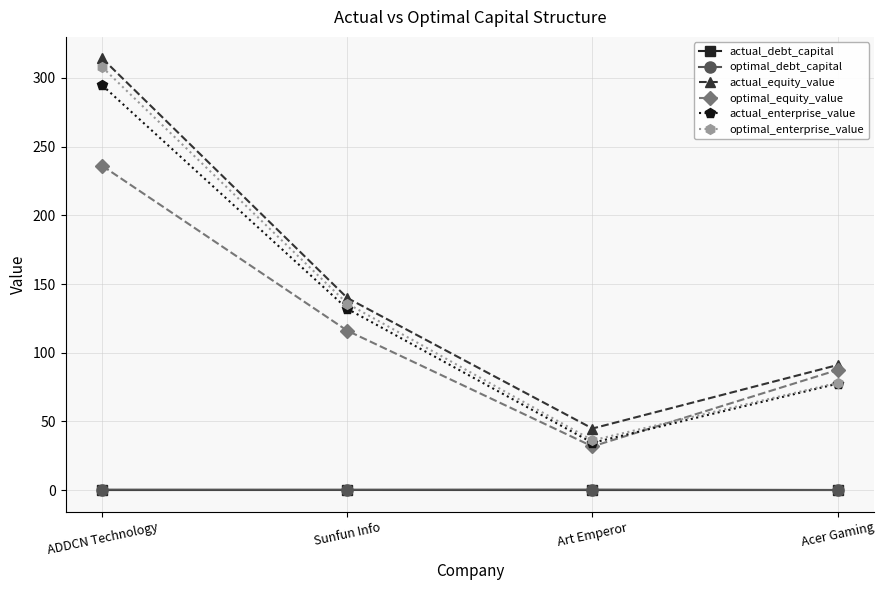

What are all the series names shown in the legend?

actual_debt_capital, optimal_debt_capital, actual_equity_value, optimal_equity_value, actual_enterprise_value, optimal_enterprise_value